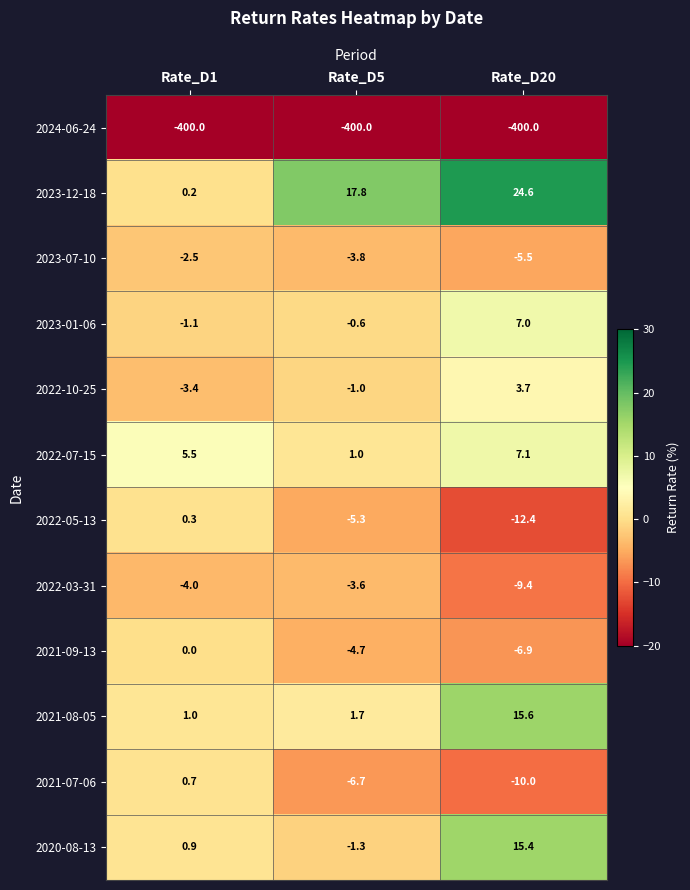

What is the difference between the second highest and minimum values in the 2021-08-05 series?

0.7